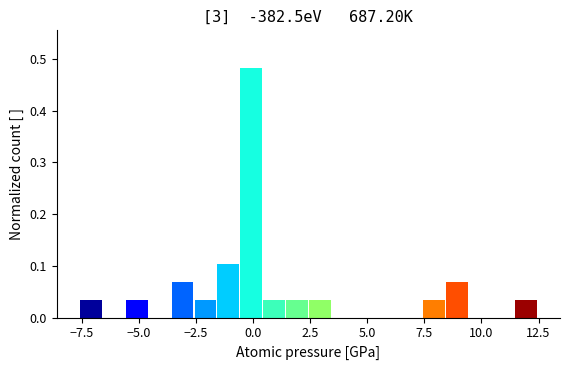

Read against the x-axis, roughly where is the centre of the tallest bar?

0.0